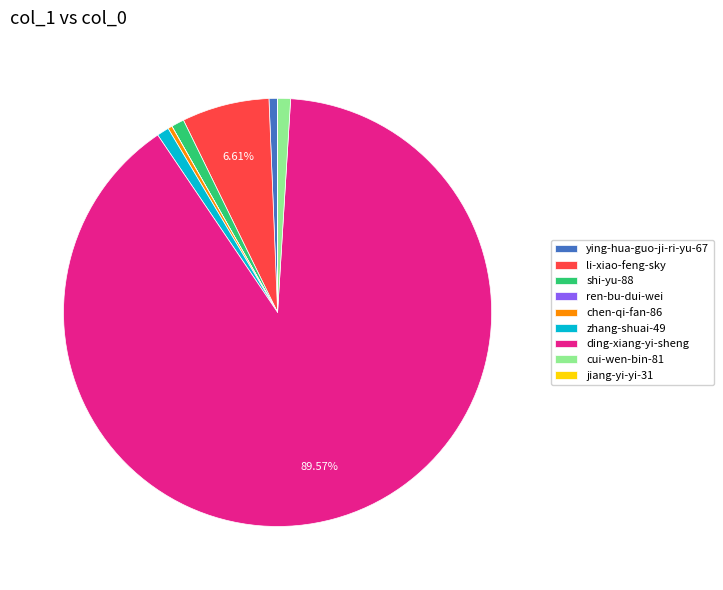

Does cui-wen-bin-81 represent more than half of the total?

No